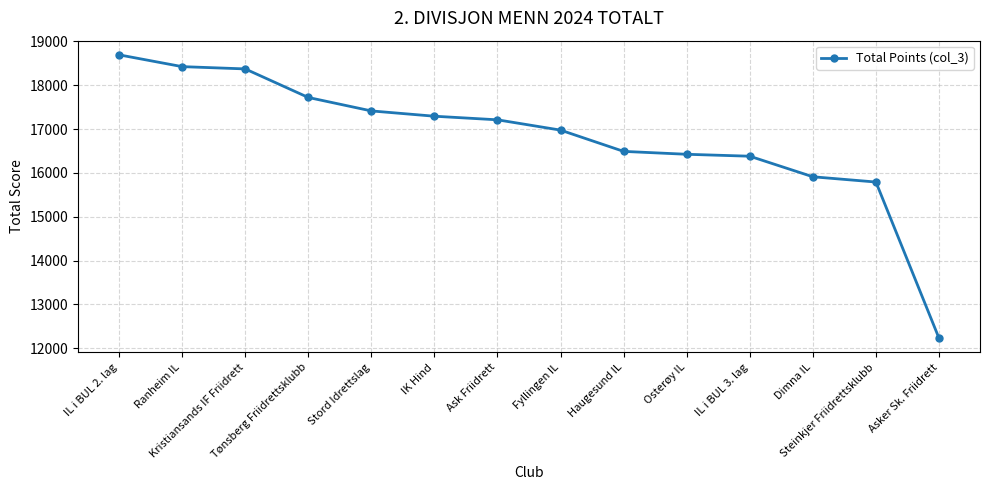

Does the chart have visible grid lines?

Yes